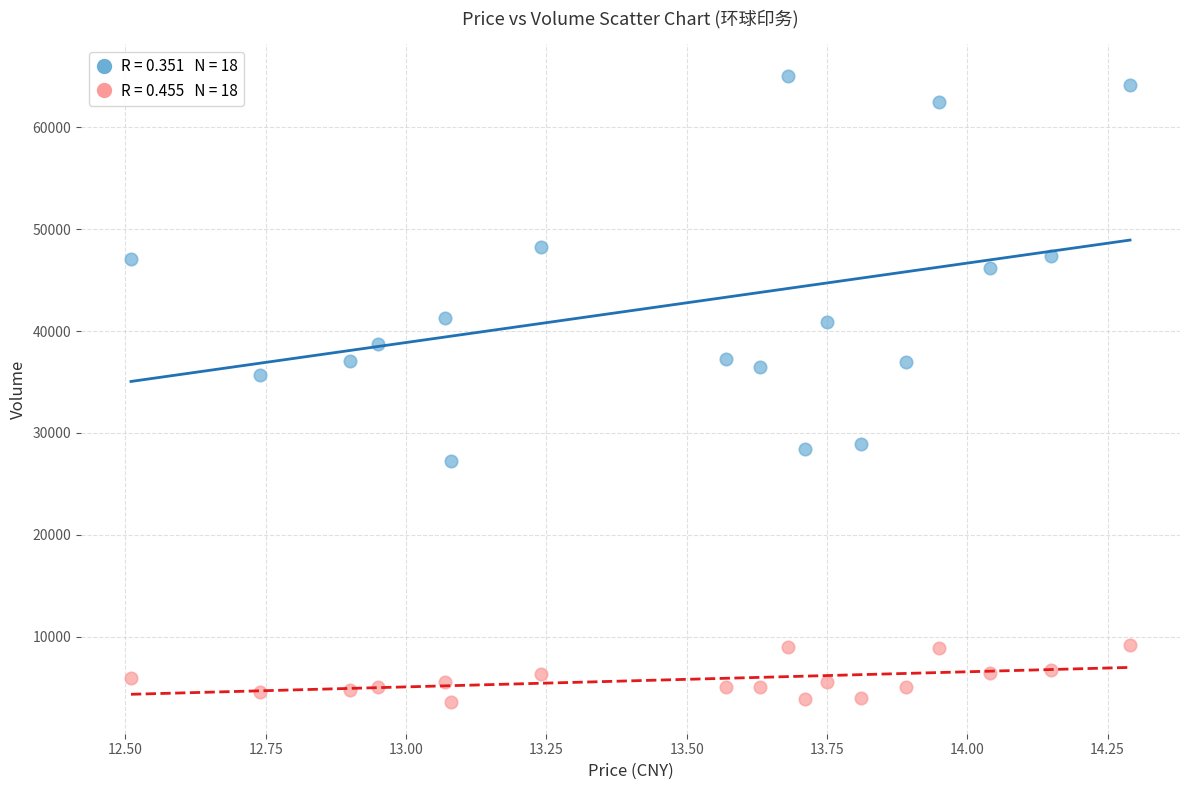

Across all data points, what is the range of Y values (max minus min)?

61560